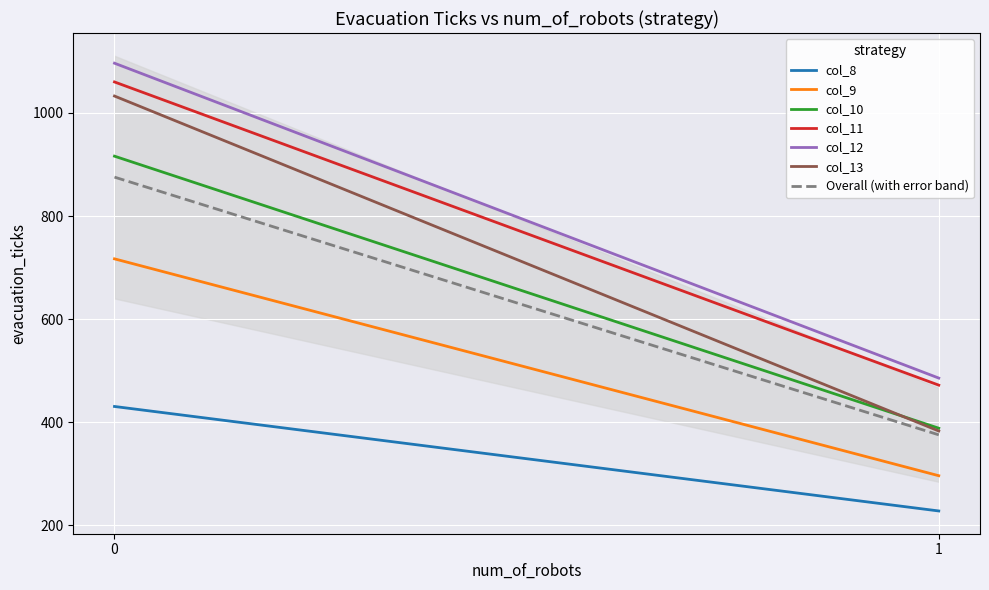

At 2.1, list the series in order from smallest to largest.

col_8, col_9, col_13, col_10, col_11, col_12